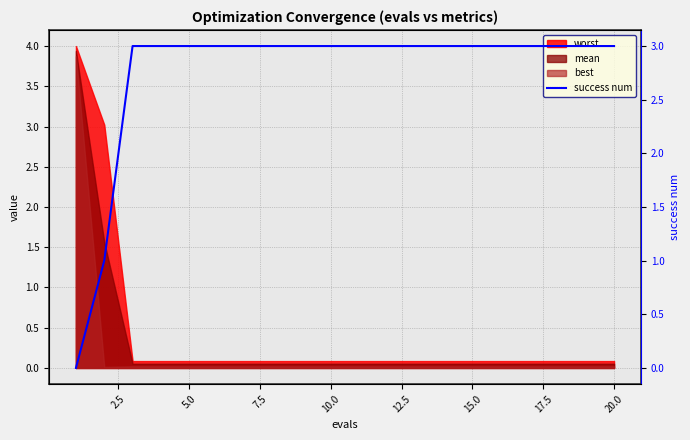

Reading right to left, transcribe all the data shown in this chart.

3	3	3	3	3	3	3	3	3	3	3	3	3	3	3	3	3	3	1	0